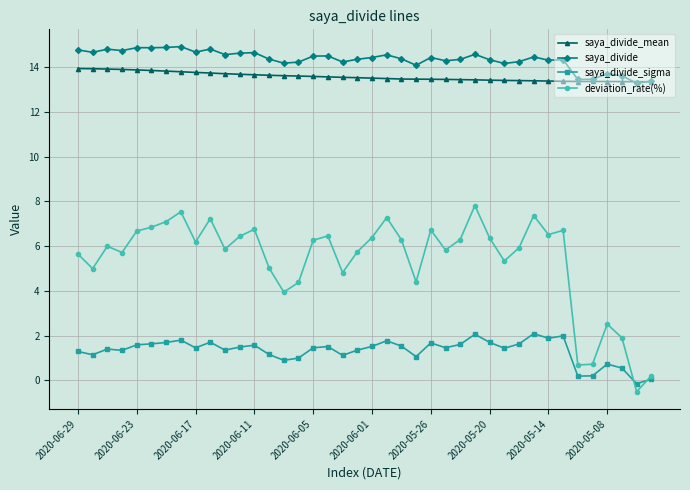

True or false: saya_divide_mean has more than 0 points higher than both neighbors.

True